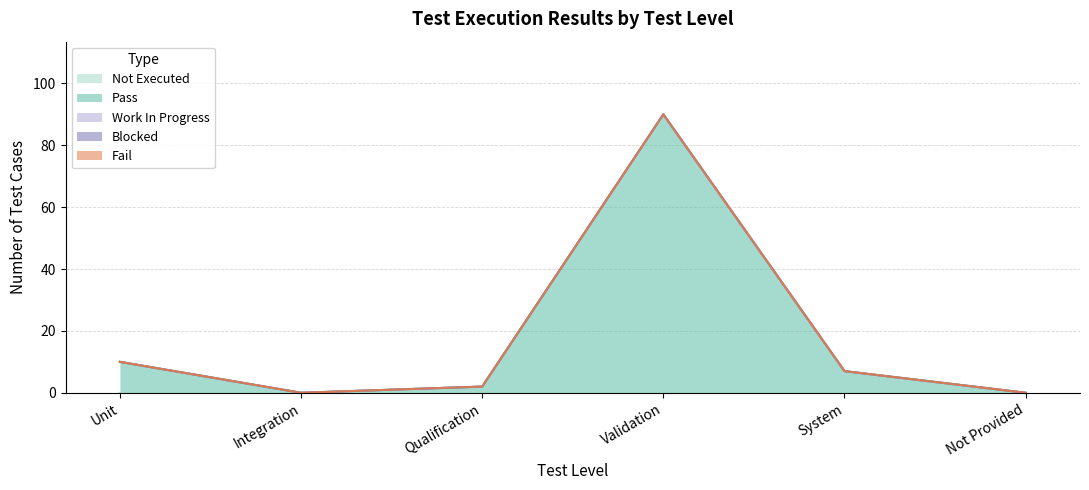

Reading left to right, list all the values displayed in this chart.

Pass: 10	0	2	90	7	0
Fail: 0	0	0	0	0	0
Work In Progress: 0	0	0	0	0	0
Blocked: 0	0	0	0	0	0
Not Executed: 0	0	0	0	0	0